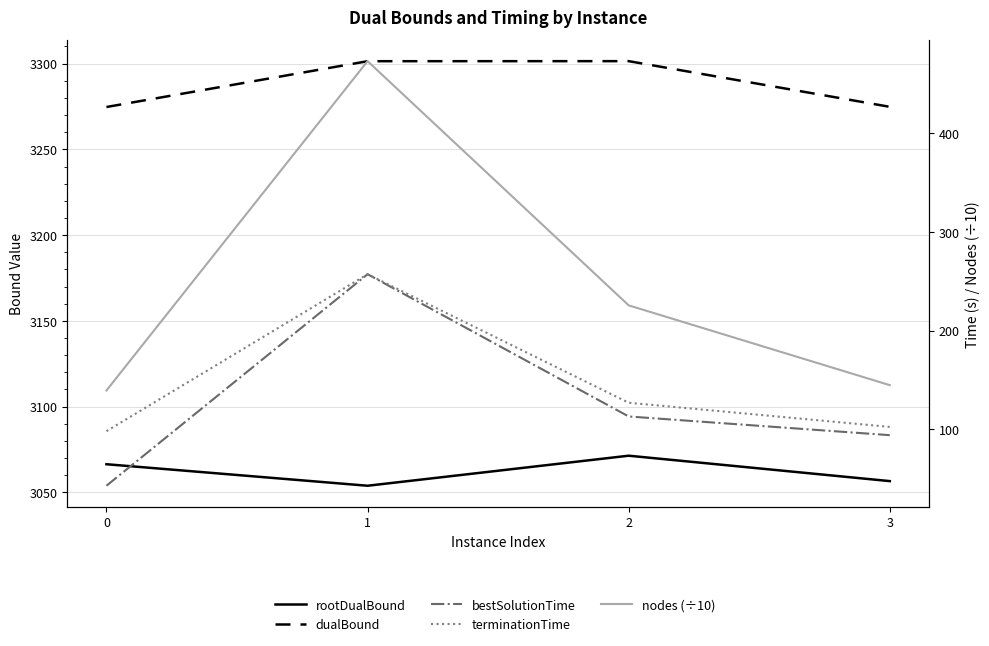

At which category does dualBound reach its first local peak?

2